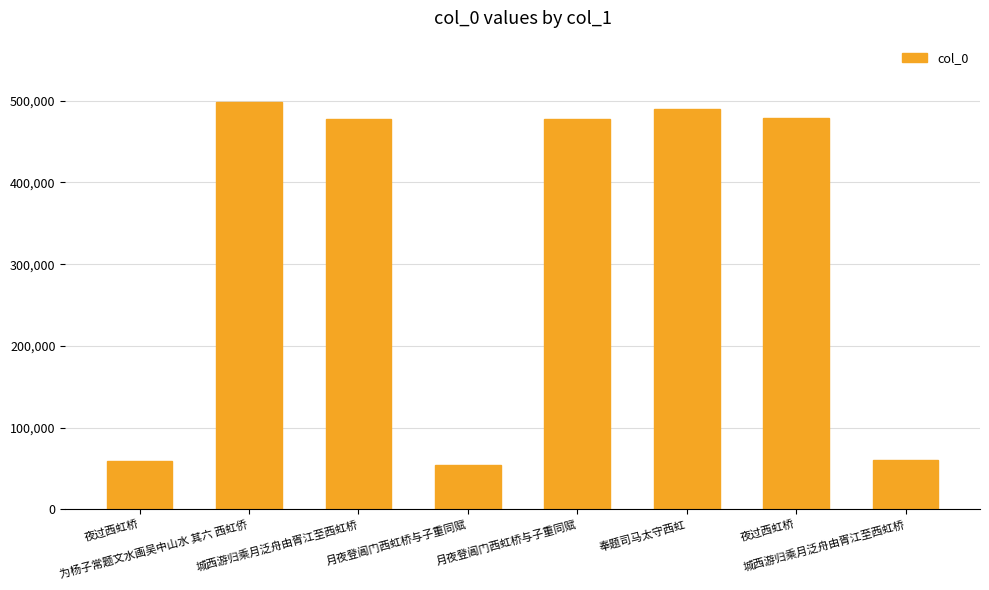

How many series are shown in this chart?

1